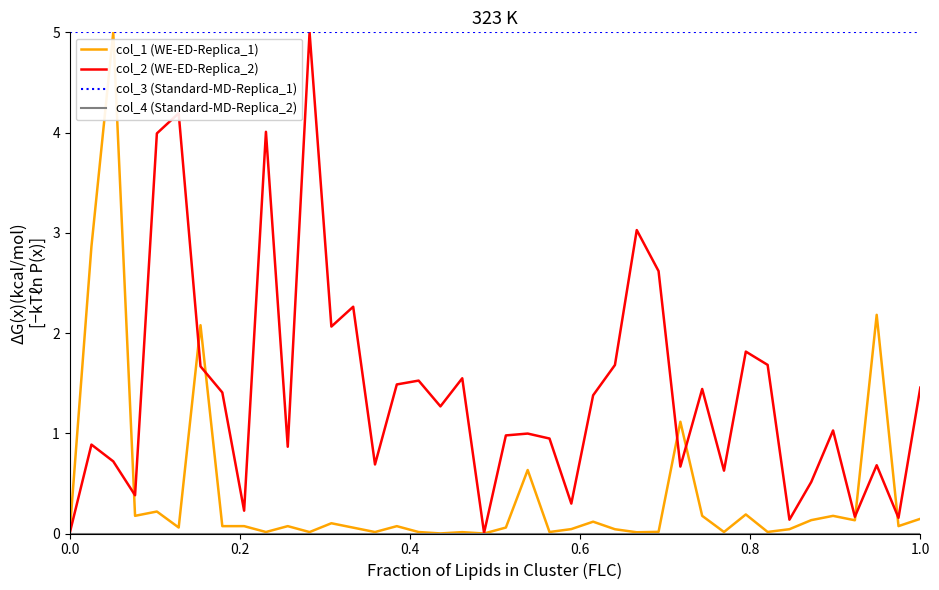

What is the greatest value displayed?

5.0